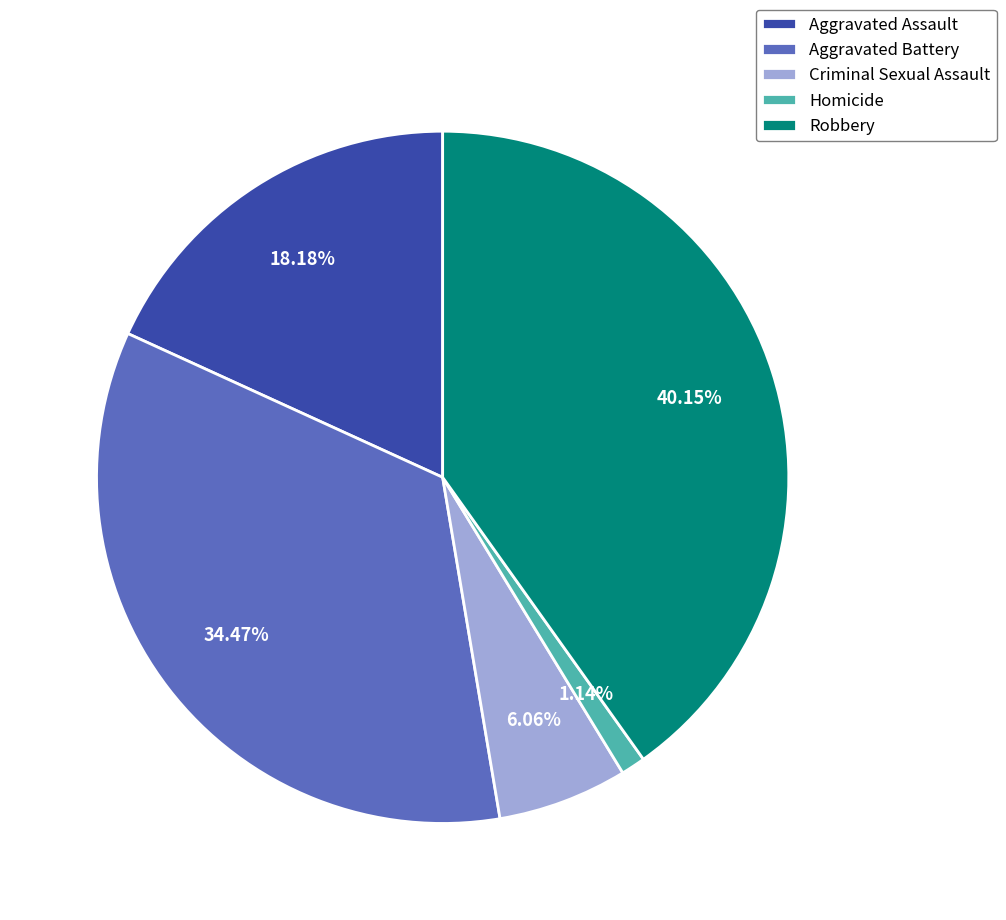

Is it true that Aggravated Assault is 30% of the pie?

False